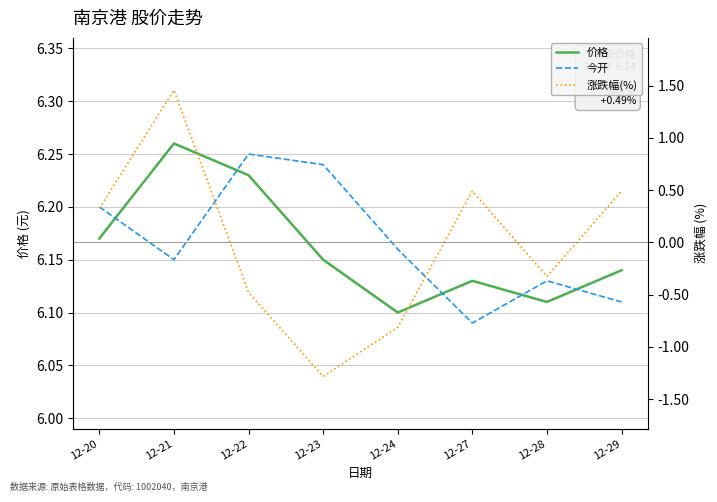

Where is the first local maximum for 涨跌幅(%)?

12-21